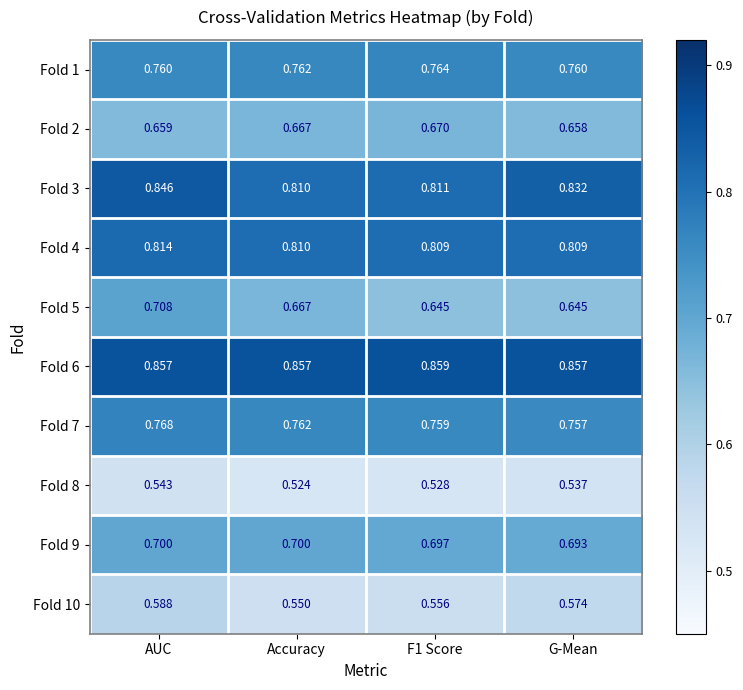

Which series has the widest spread of values?

Fold 5